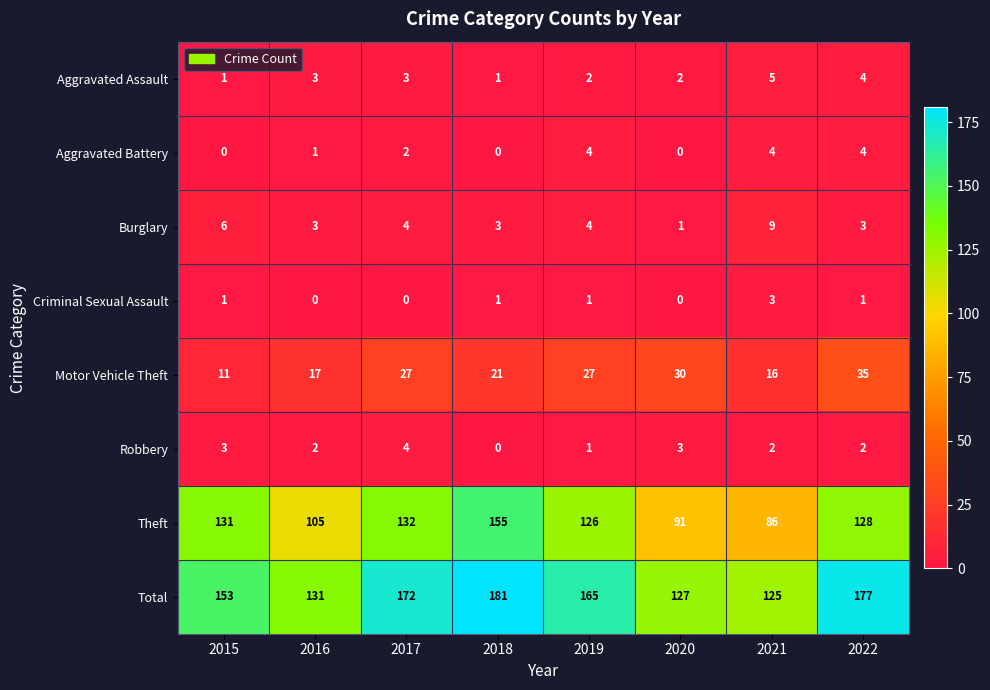

Which series changed the most between 2019 and 2022?

Total